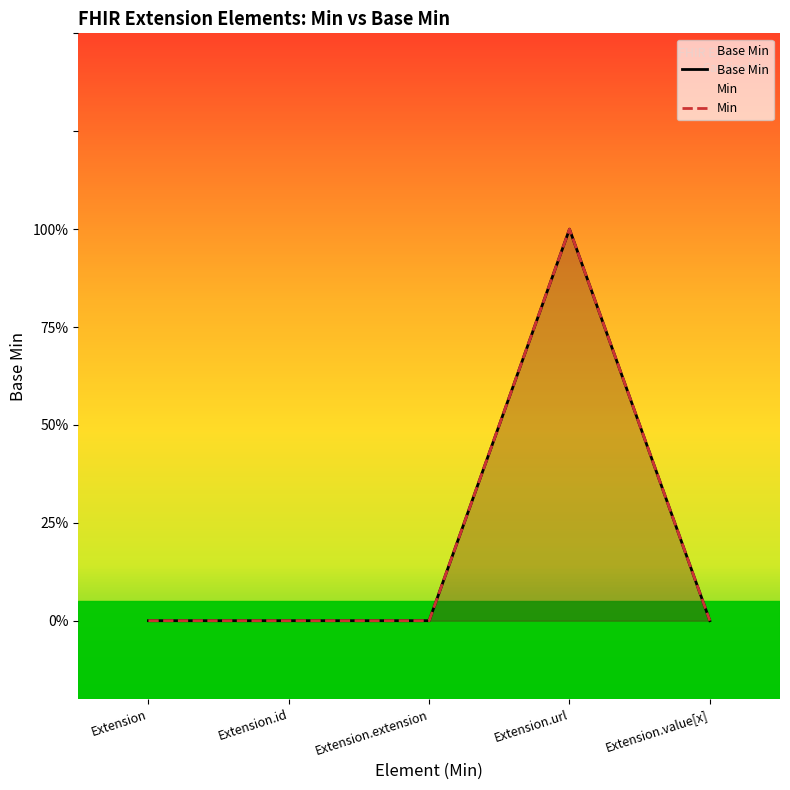

How many interior local peaks (higher than both neighbors) does the data have?

1